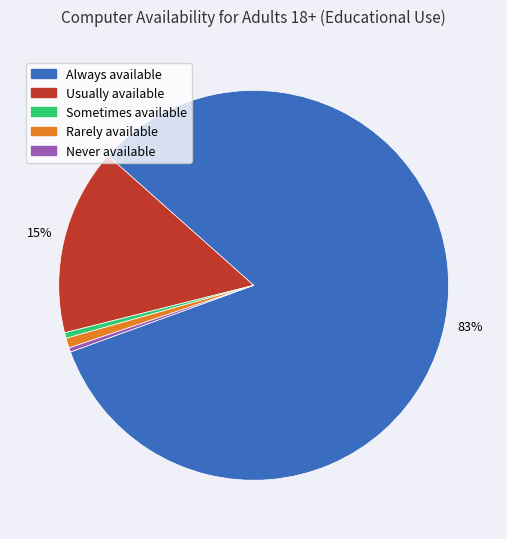

To the nearest percent, what percentage of the pie is Usually available?

15%